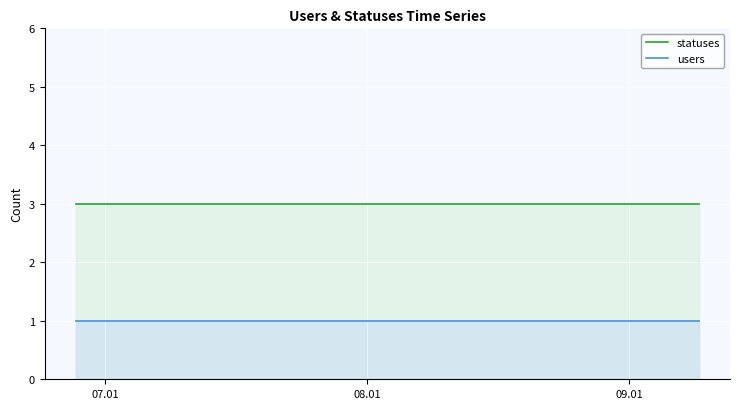

What is the value of the statuses point at the 20th from the left?

3